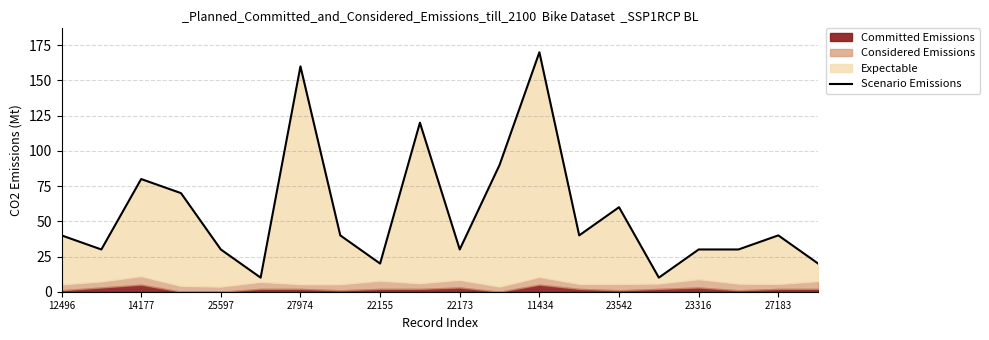

What is the sum of the values at 18 and 19?

60